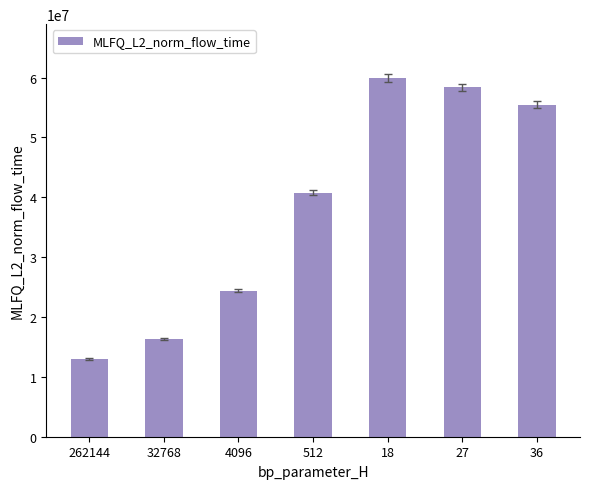

List the labels in order of value, smallest first.

262144, 32768, 4096, 512, 36, 27, 18